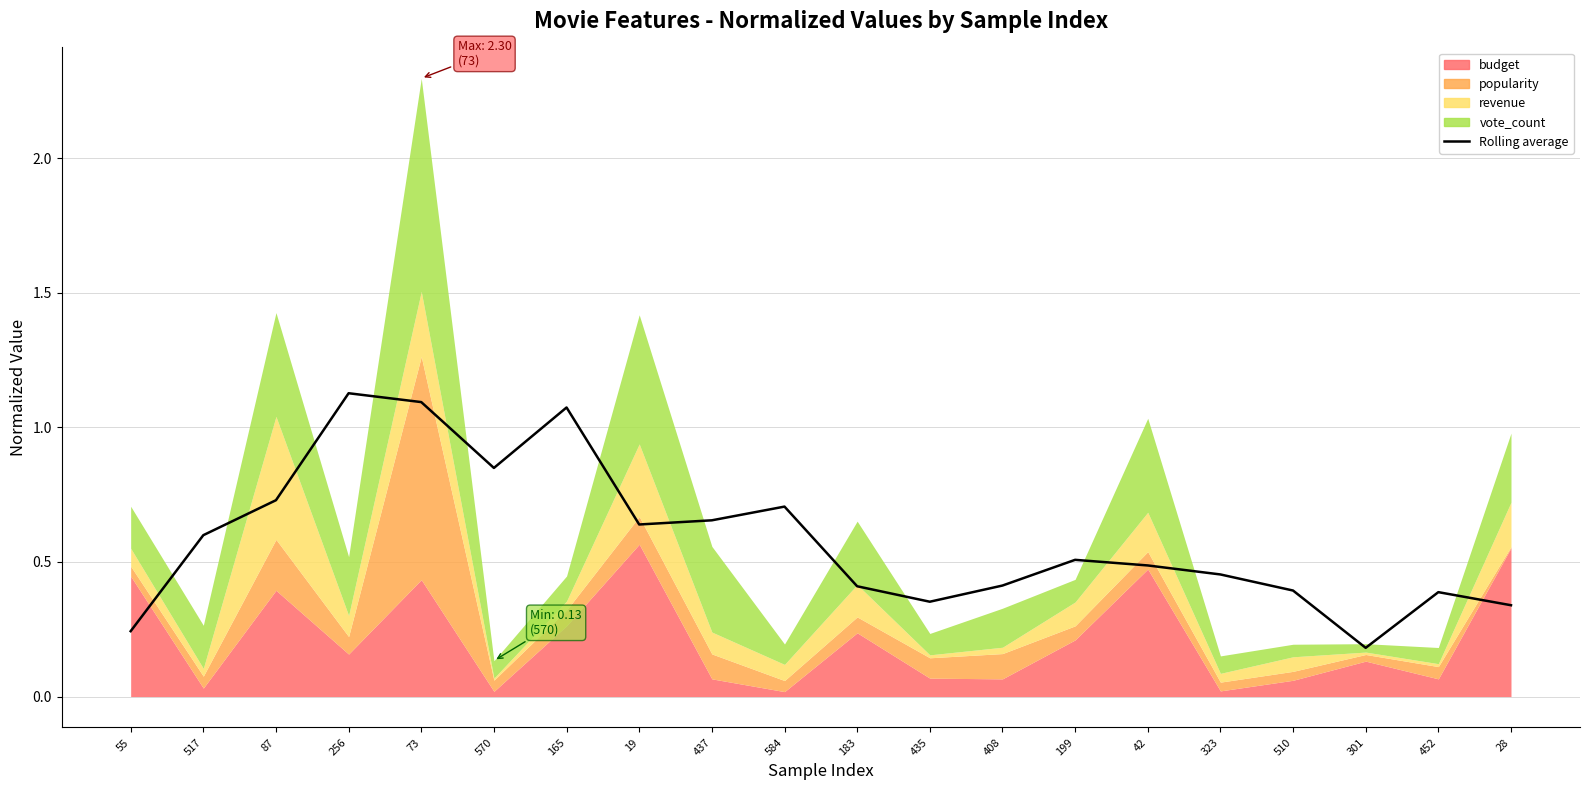

List the labels in order of value, largest first.

256, 73, 165, 570, 87, 584, 437, 19, 517, 199, 42, 323, 408, 183, 510, 452, 435, 28, 55, 301